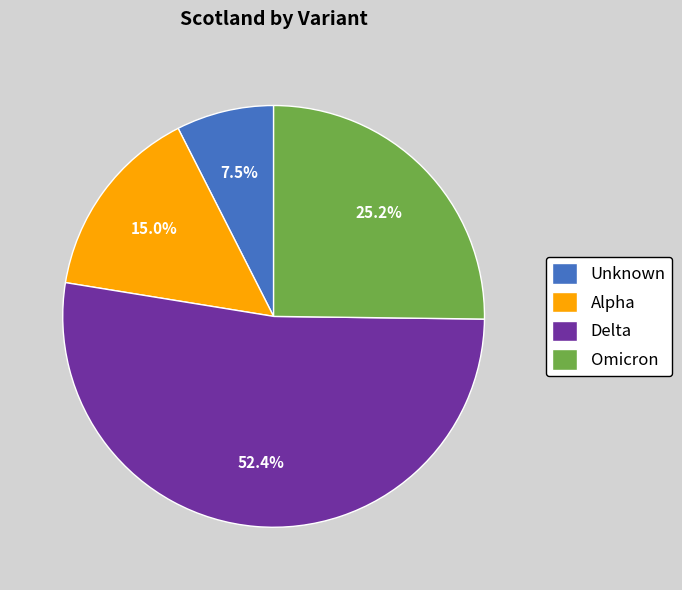

What is the largest slice in the pie chart?

Delta